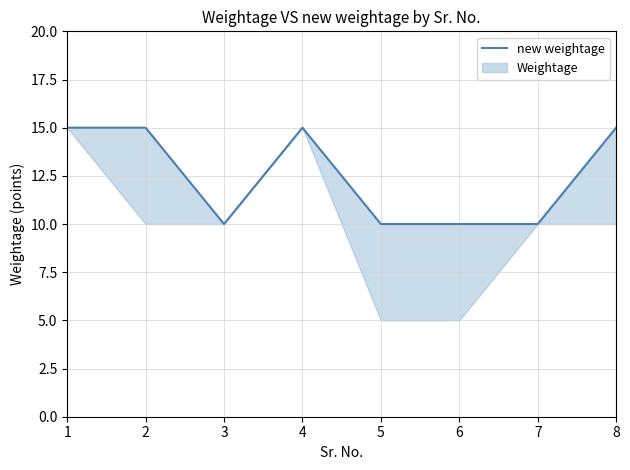

List the labels in order of value, largest first.

1, 2, 4, 8, 3, 5, 6, 7